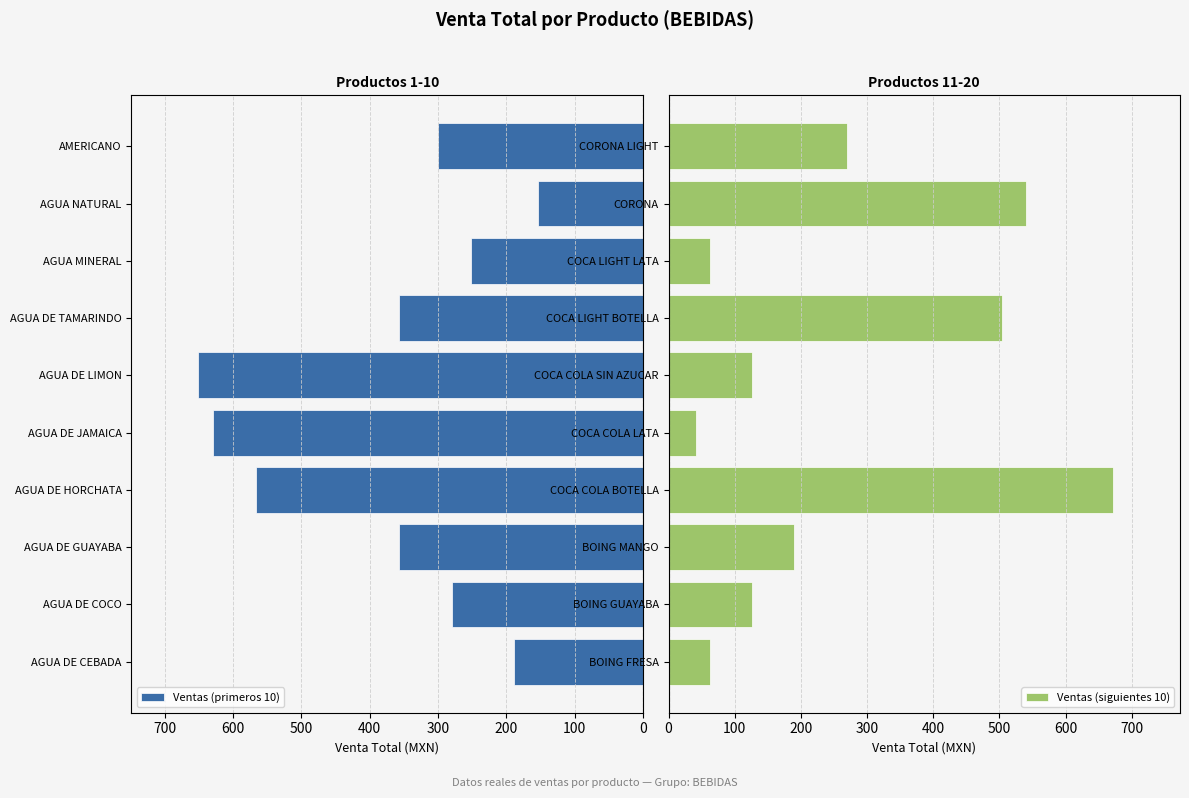

What is the difference between the second highest and minimum values in the Ventas (primeros 10) series?

462